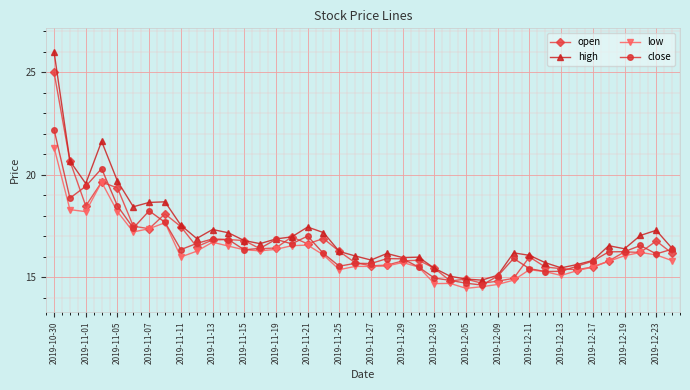

True or false: high and low cross at least once.

False